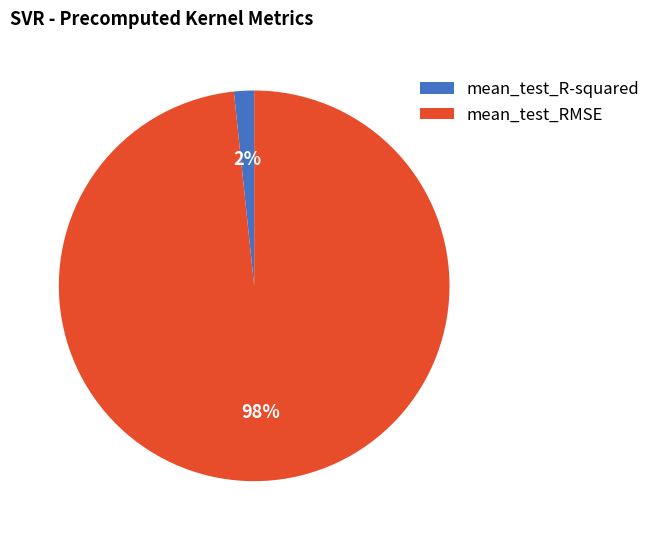

Which category has the smallest portion of the pie?

mean_test_R-squared